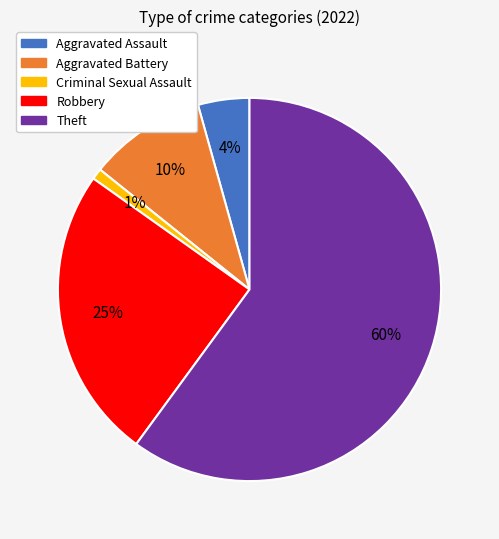

Is the sum of Aggravated Assault and Aggravated Battery greater than half?

No